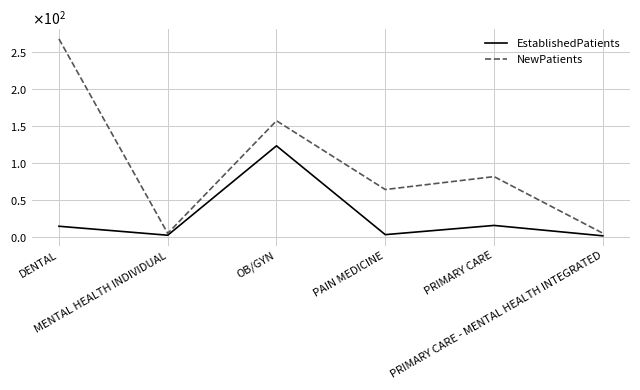

True or false: NewPatients and EstablishedPatients intersect in this chart.

False